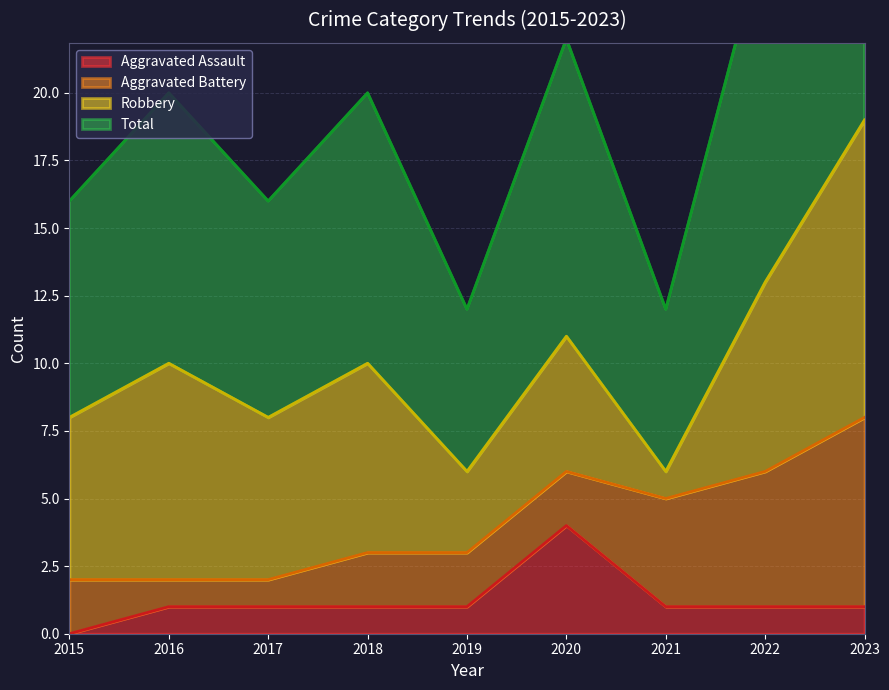

At which category does Total reach its first local peak?

2016